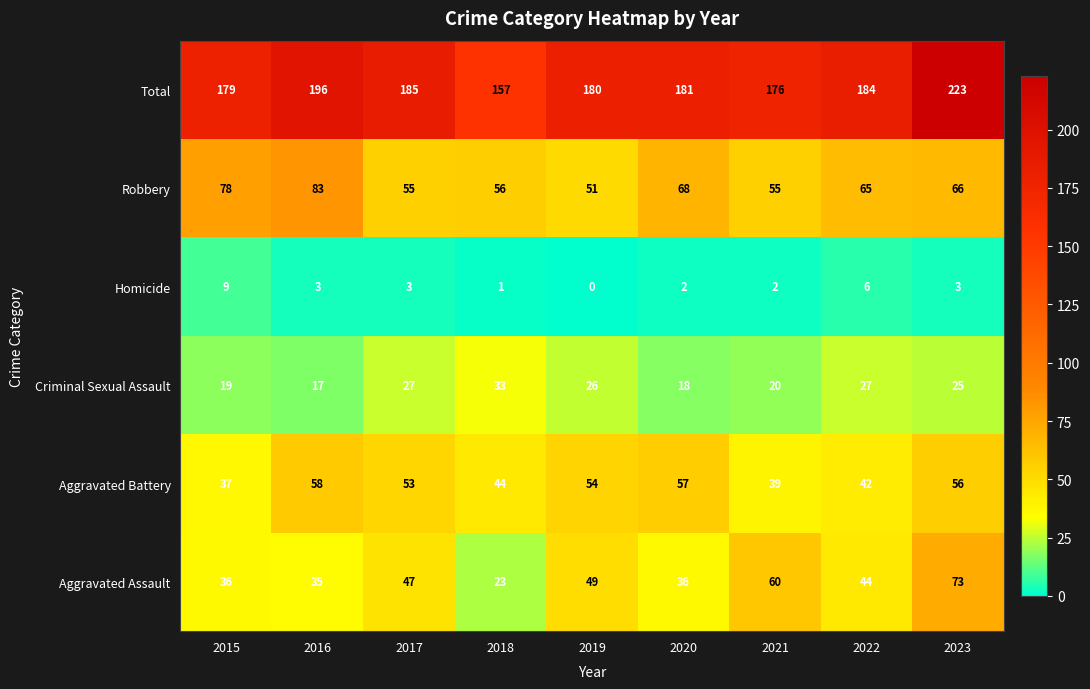

The value of Total at 2016 is 196. True or false?

True